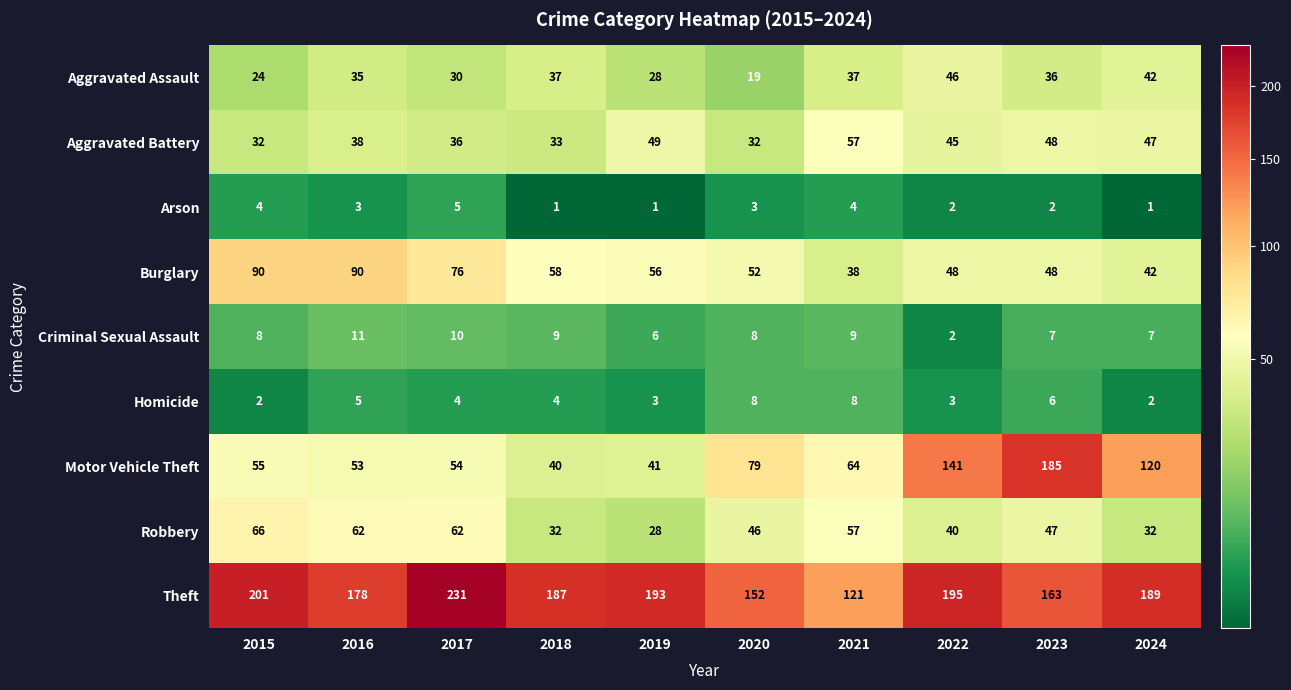

True or false: Motor Vehicle Theft has a value of 141 at 2022.

True